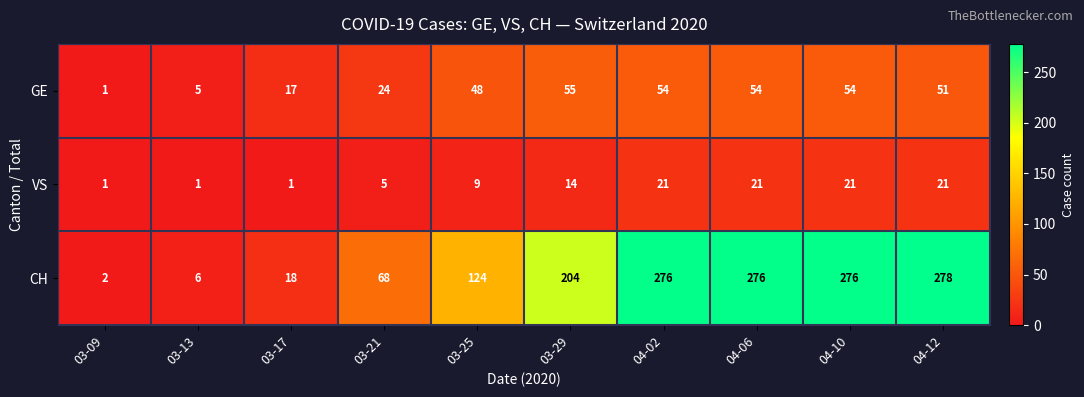

What is the difference between the second highest and minimum values in the GE series?

53